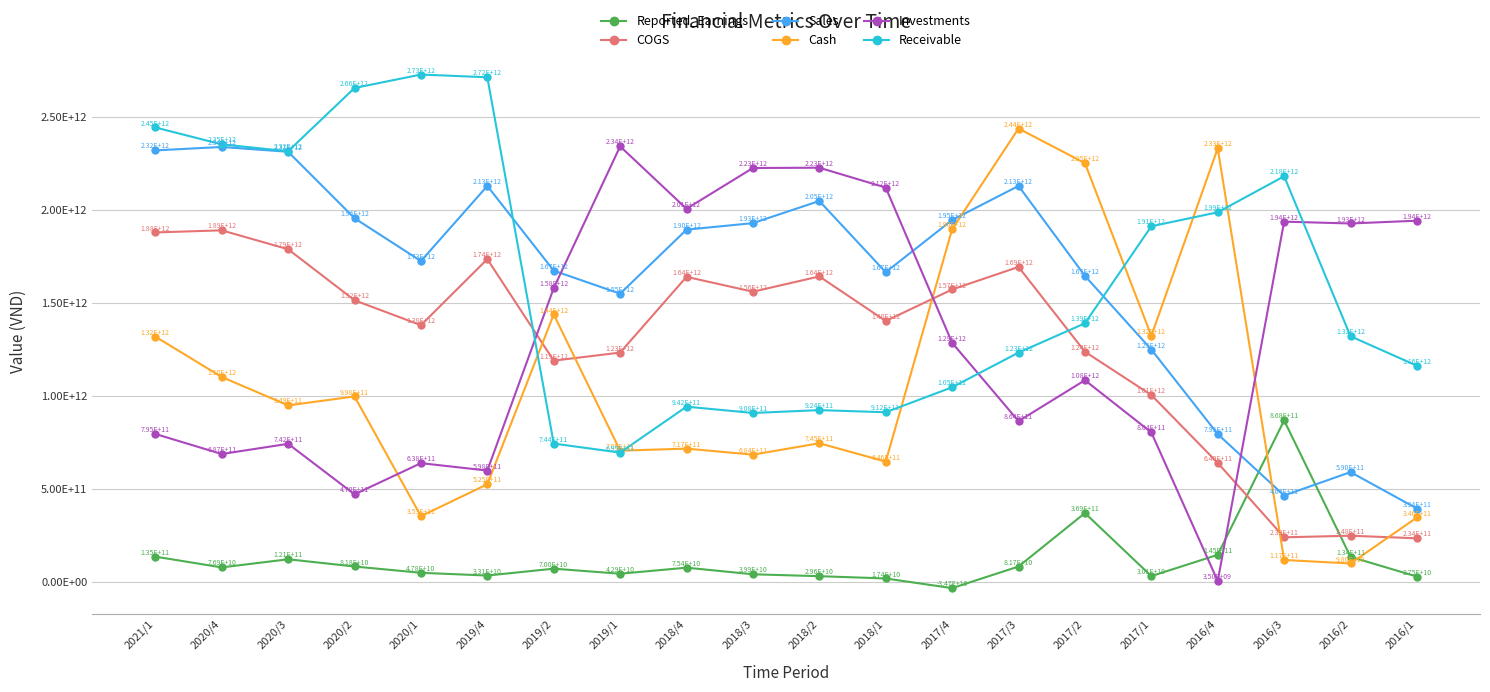

Which category has the highest value across all series?

2020/1